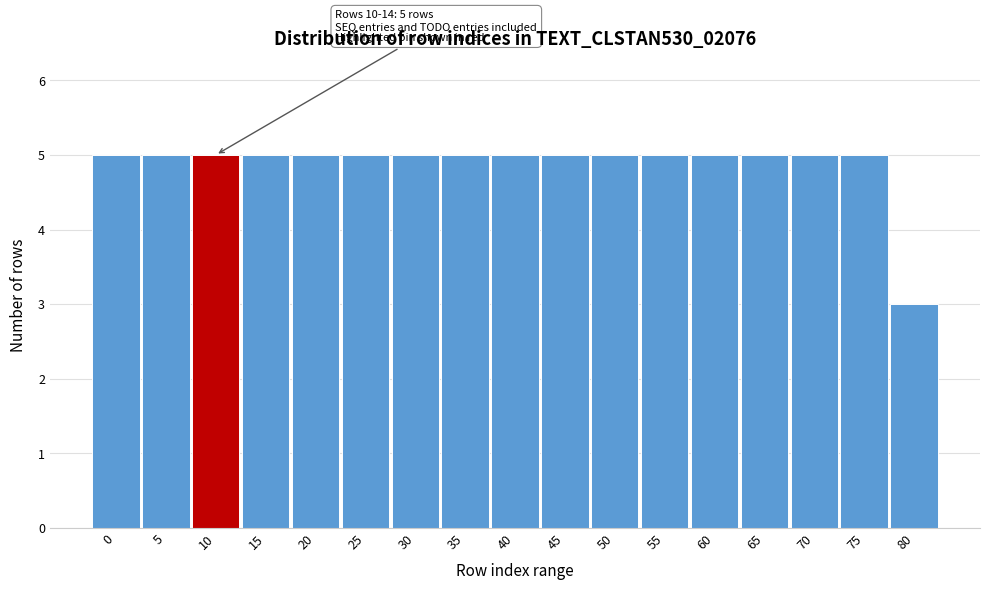

Reading left to right, what are all the values shown in this chart?

0=5	5=5	10=5	15=5	20=5	25=5	30=5	35=5	40=5	45=5	50=5	55=5	60=5	65=5	70=5	75=5	80=3